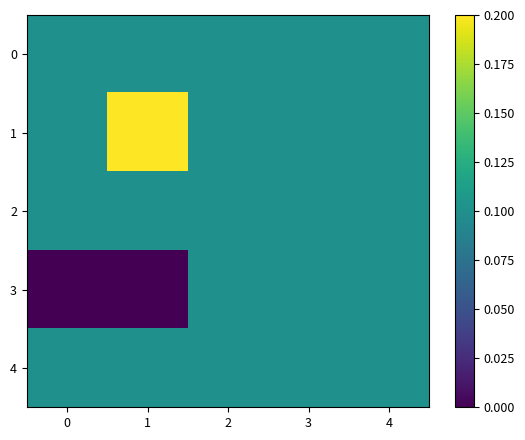

How many data points does each series have?

5